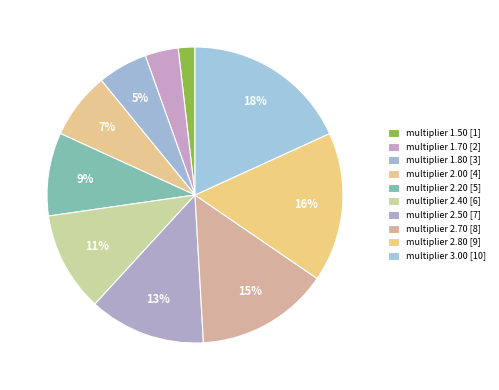

Combined, do multiplier 2.50 and multiplier 2.00 account for over 50%?

No